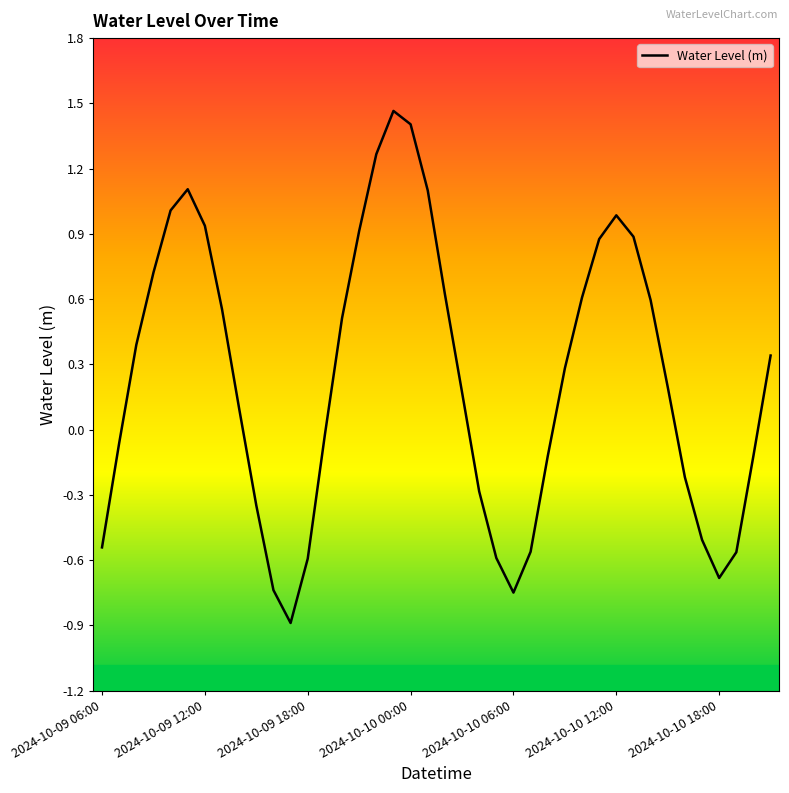

What is the smallest value displayed?

-0.9